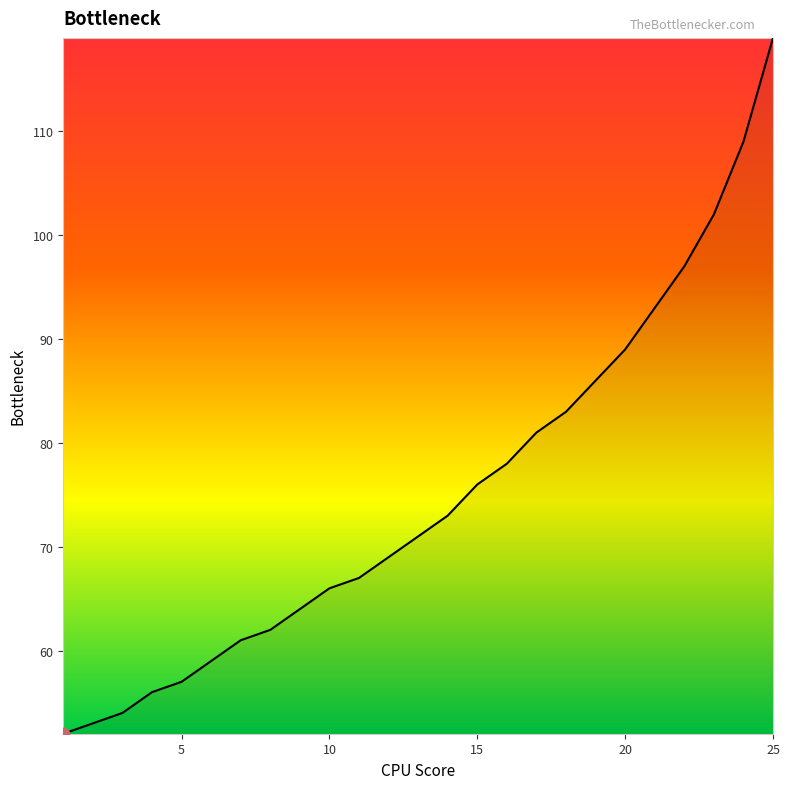

What is the greatest value displayed?

119